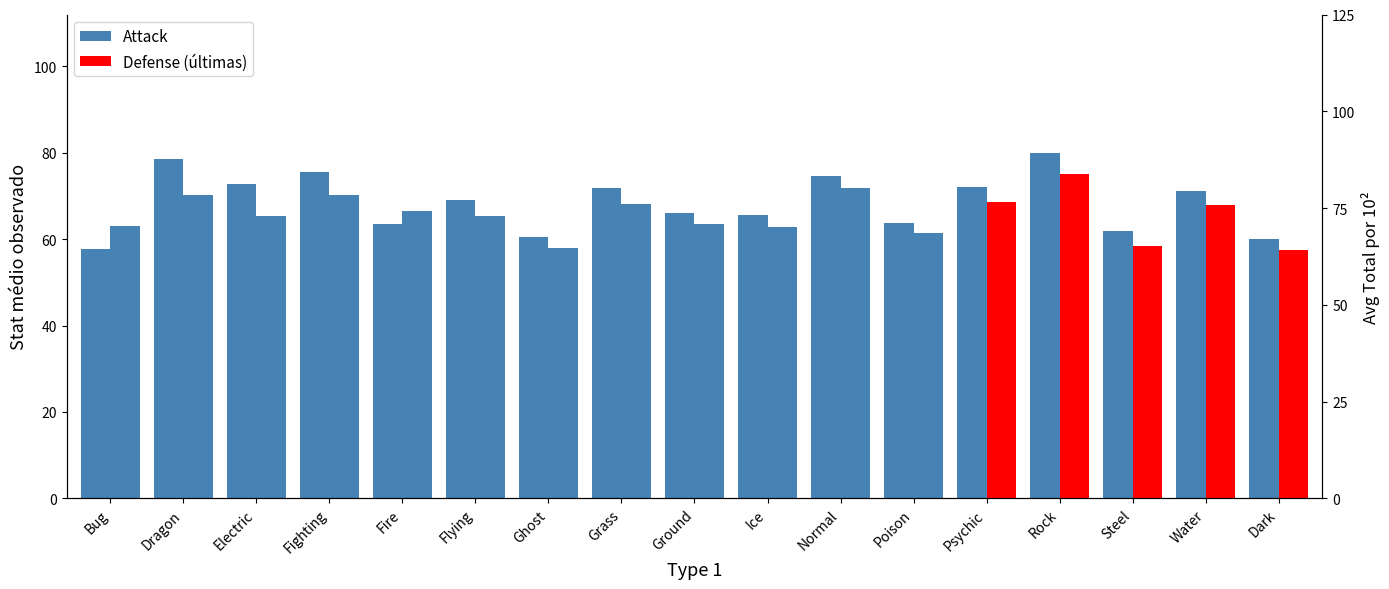

The Attack series shows 106.8 at Normal. True or false?

False